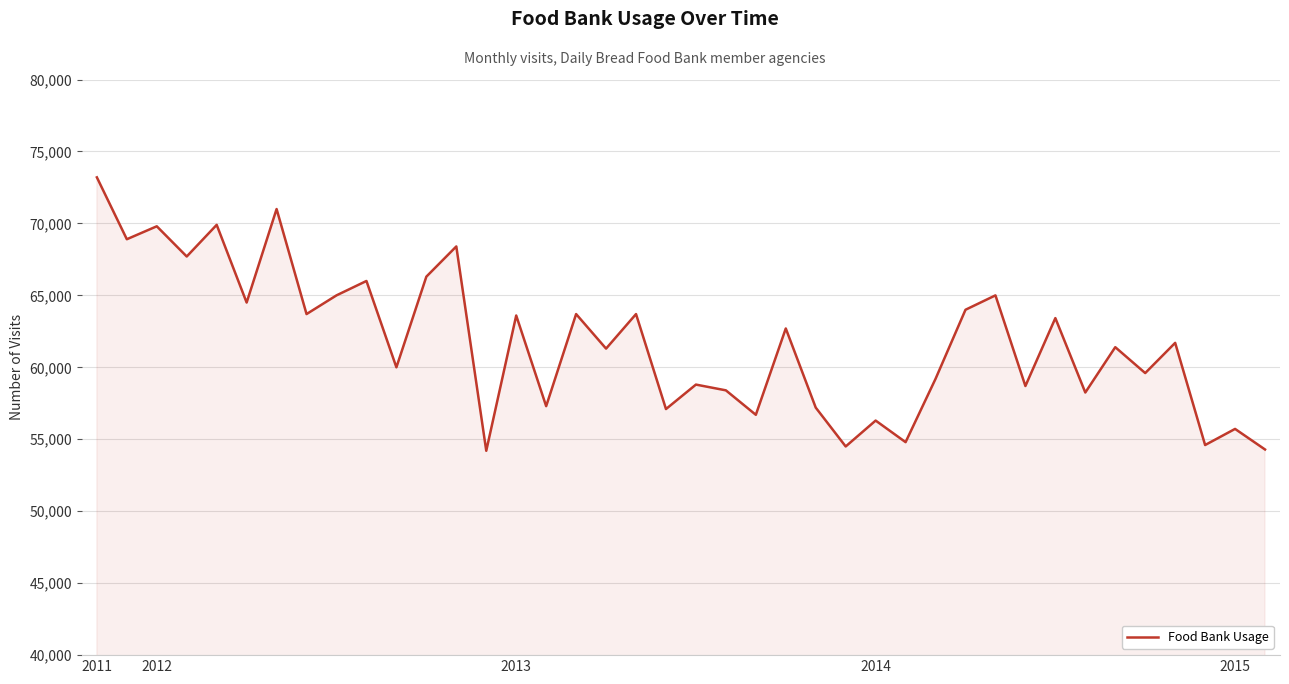

What is the greatest value displayed?

73200